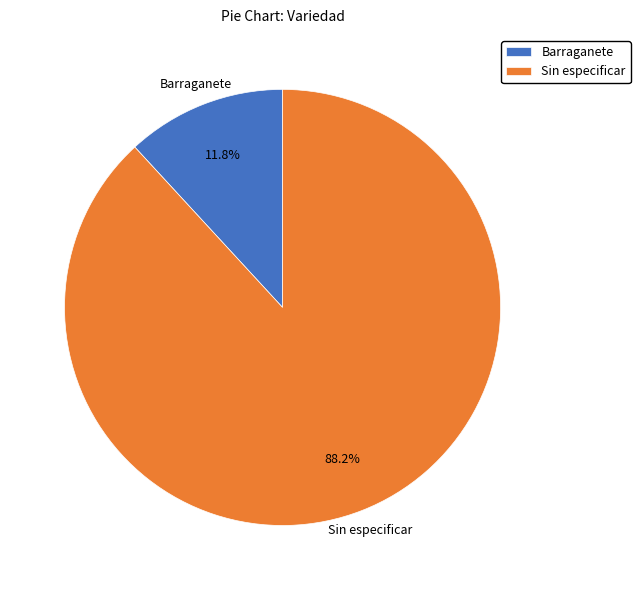

Combined, what portion of the pie is Barraganete and Sin especificar?

100.0%